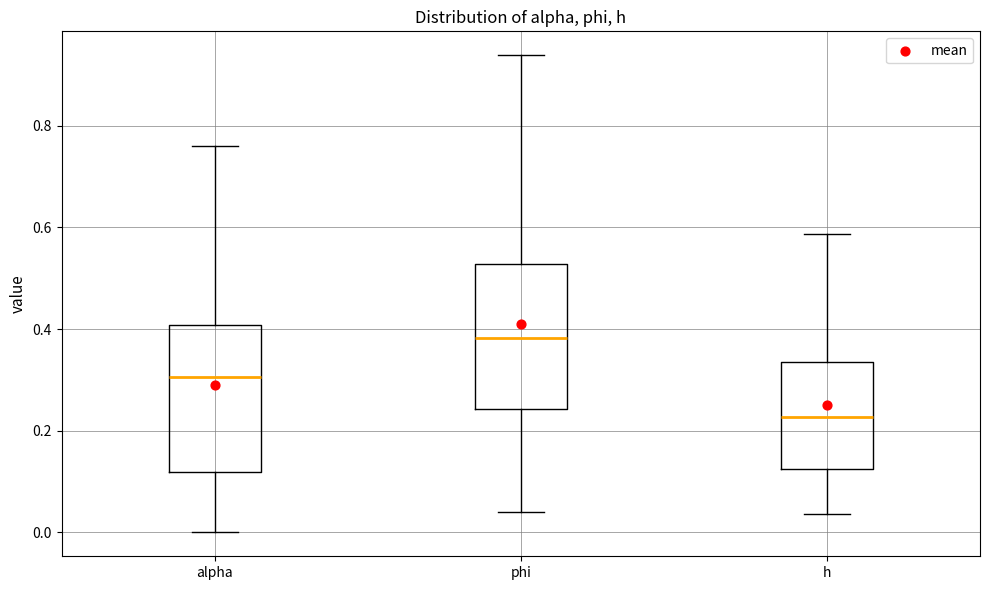

Where is the upper edge of the box for h on the y-axis? The values are not printed on the chart, so give them approximately, as read against the axis.

0.34